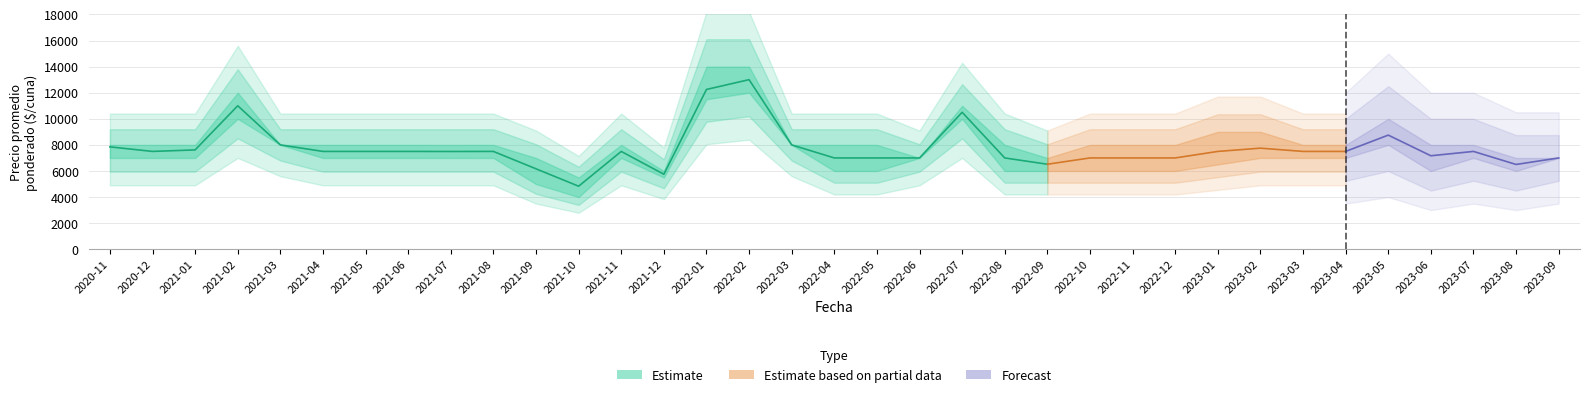

Is it true that Precio minimo equals 1873 at 2023-06?

False